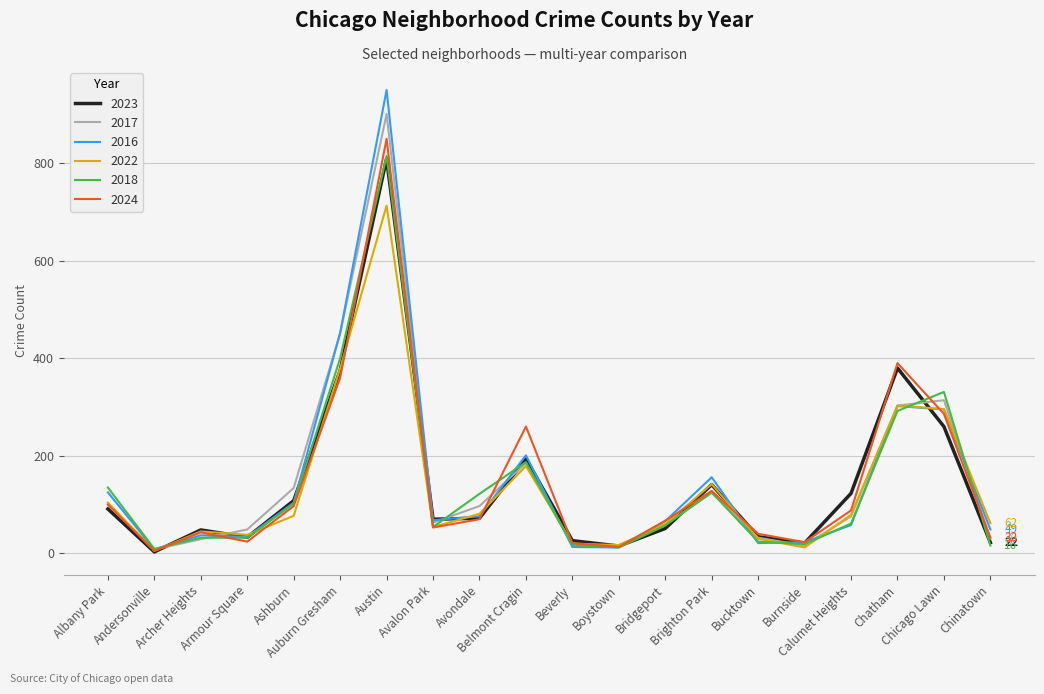

What is the difference between the 2022 values at Boystown and Chinatown?

45